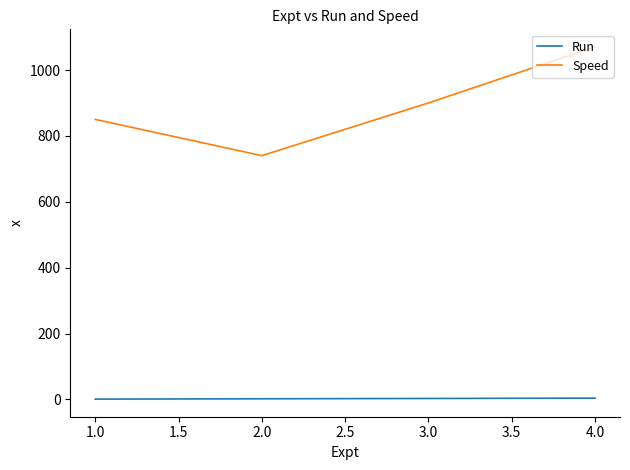

Which series has the largest total across all categories?

Speed